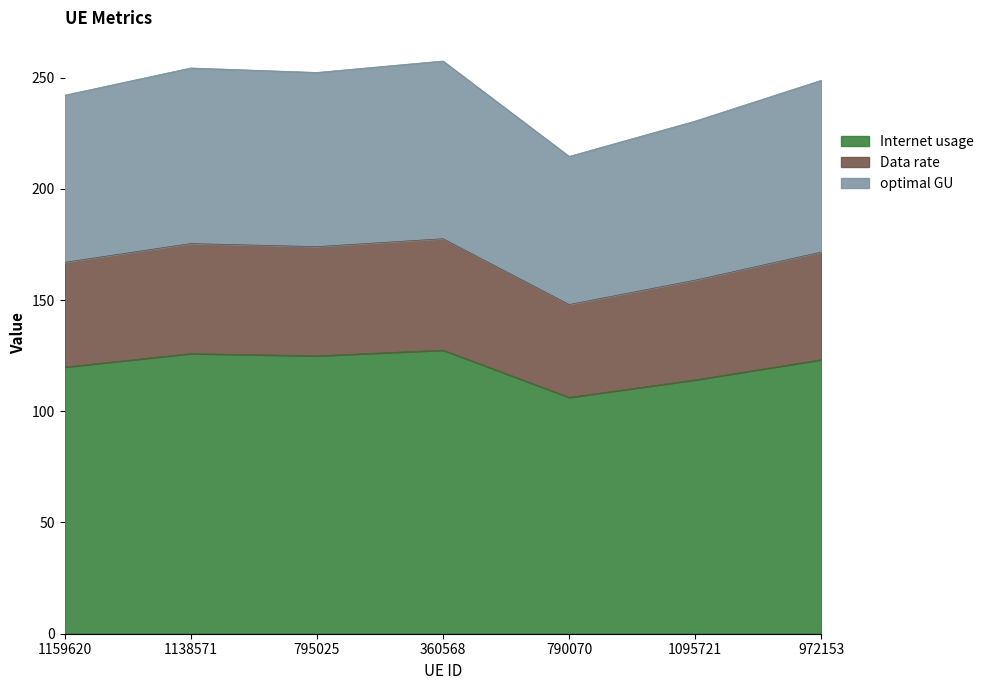

What is the total value across all series at 972153?

248.8